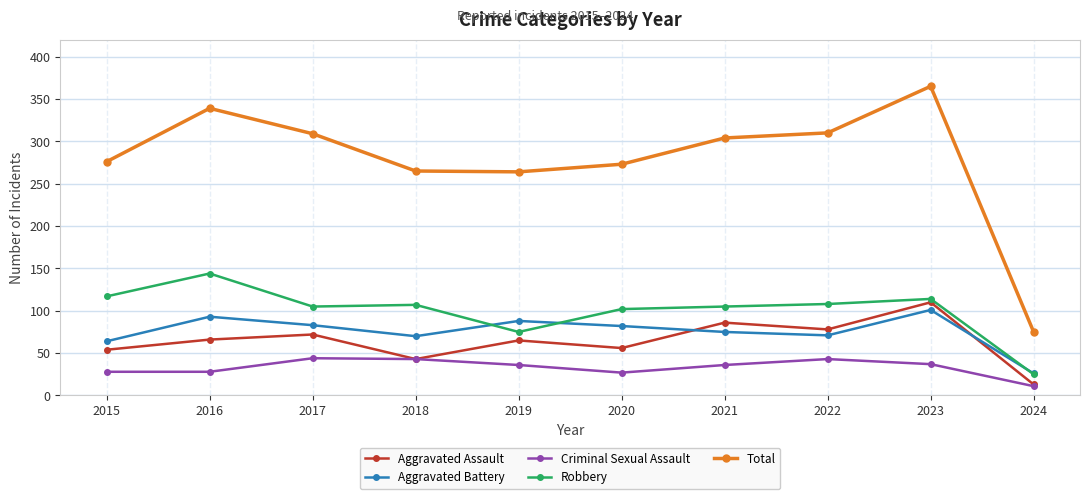

What is the highest value of the Total series?

365